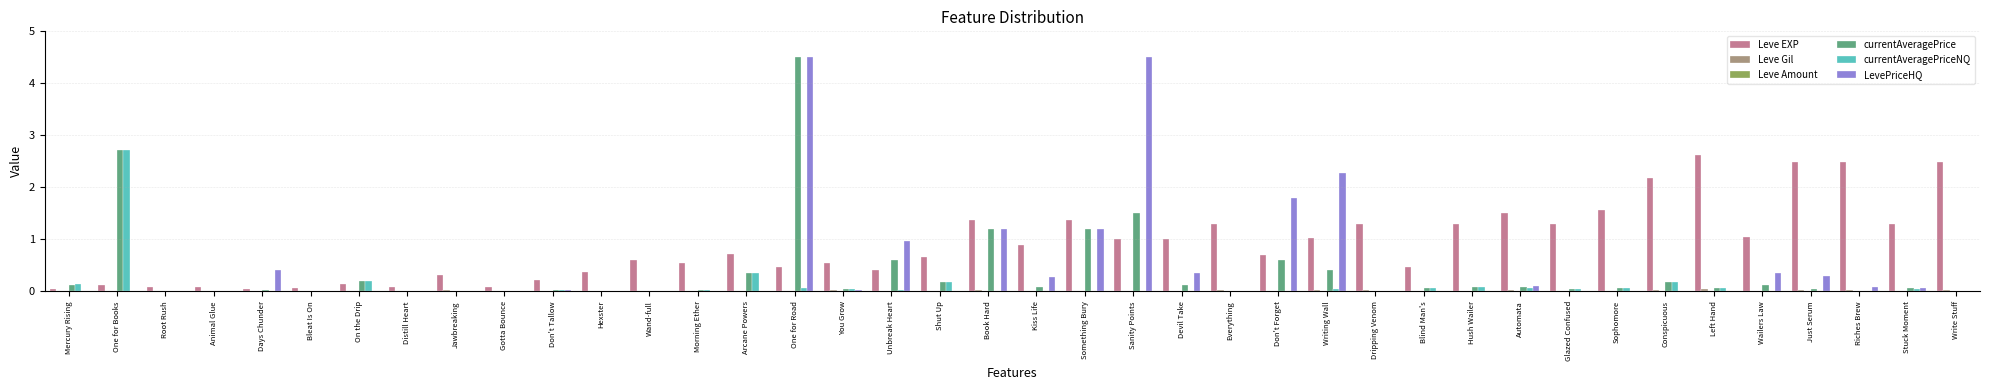

Is it true that Leve EXP equals 0.3 at Jawbreaking?

True